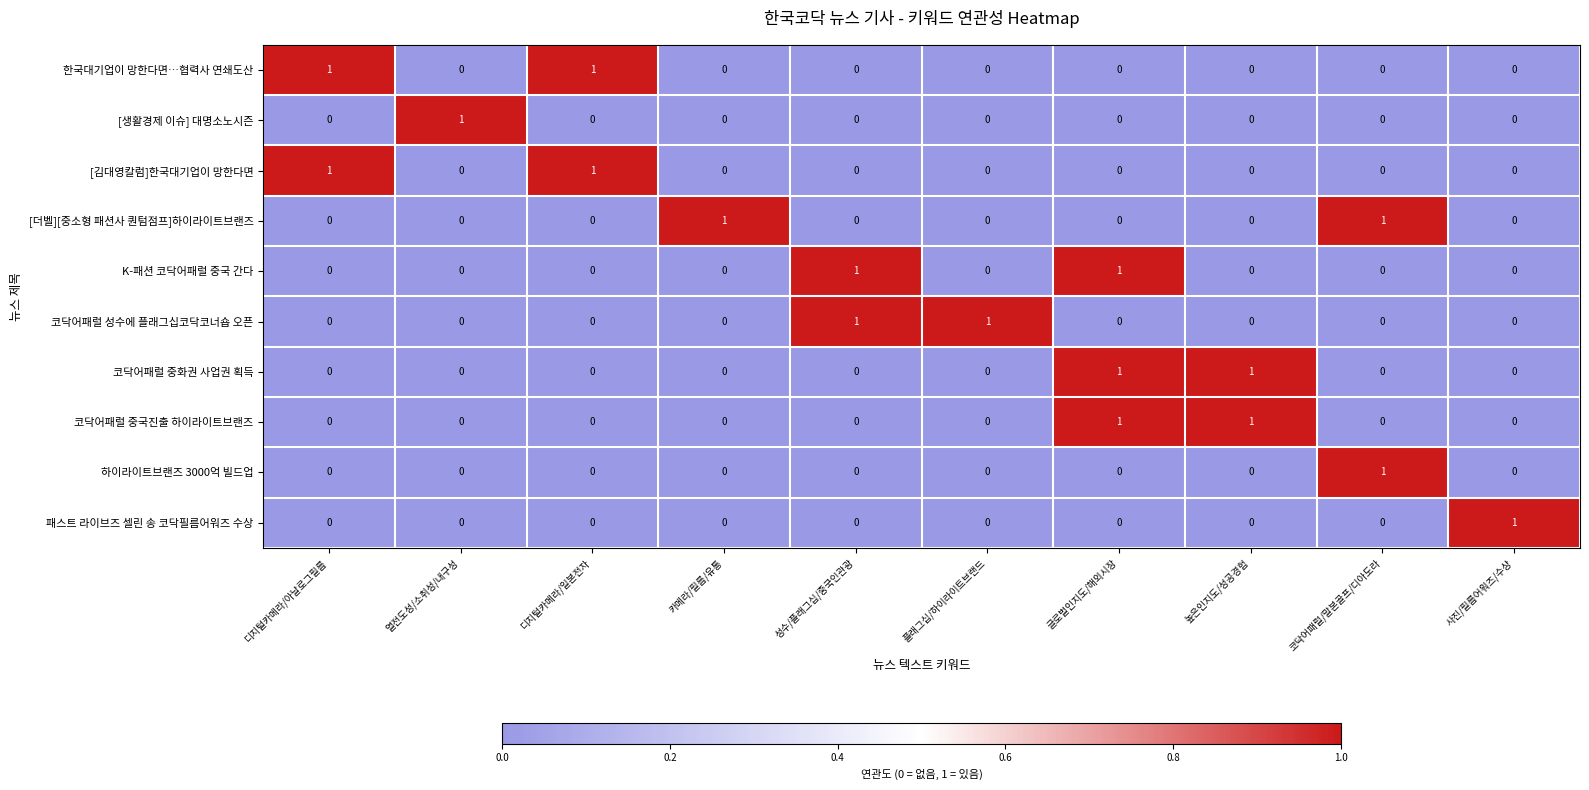

The value of [김대영칼럼]한국대기업이 망한다면 at 글로벌인지도/해외시장 is -1. True or false?

False